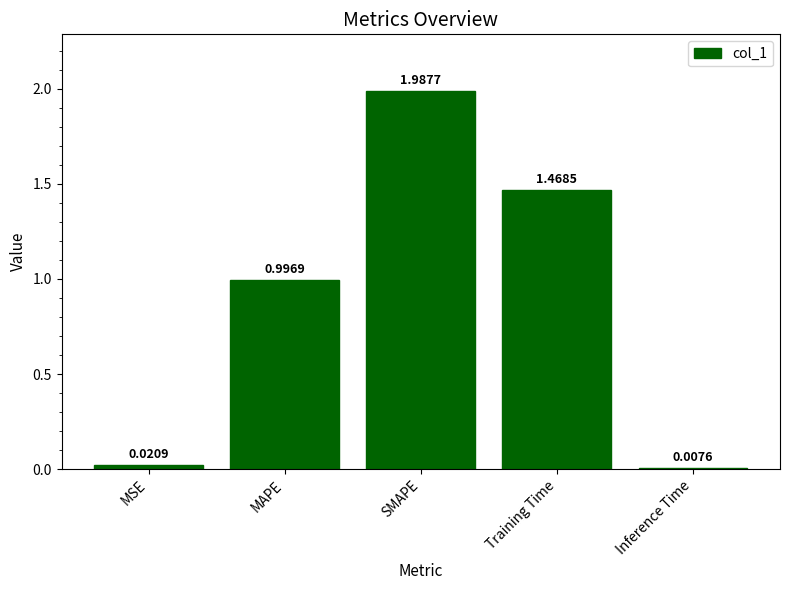

Which label corresponds to the smallest value in the chart?

Inference Time